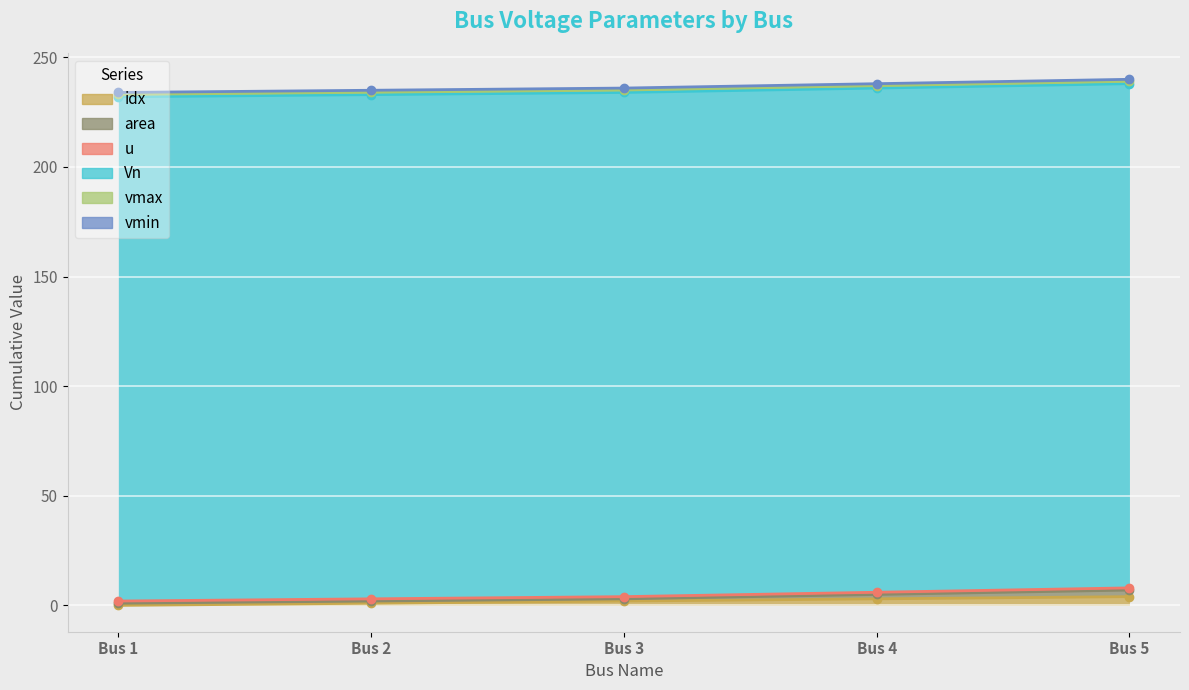

True or false: u and vmax intersect in this chart.

False